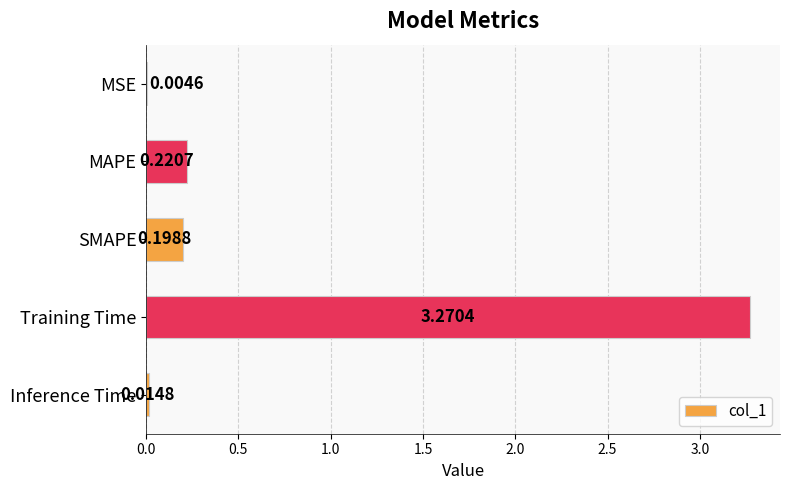

Between Training Time and Inference Time, which is larger?

Training Time